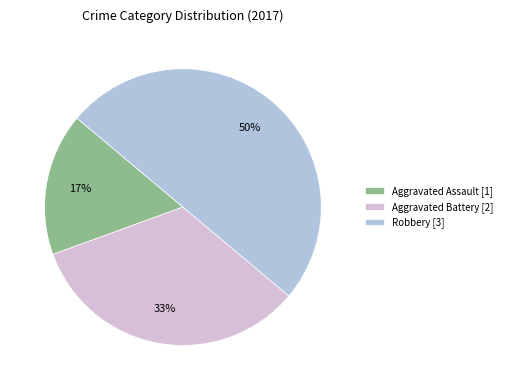

The Aggravated Battery slice represents 33% of the pie. True or false?

True